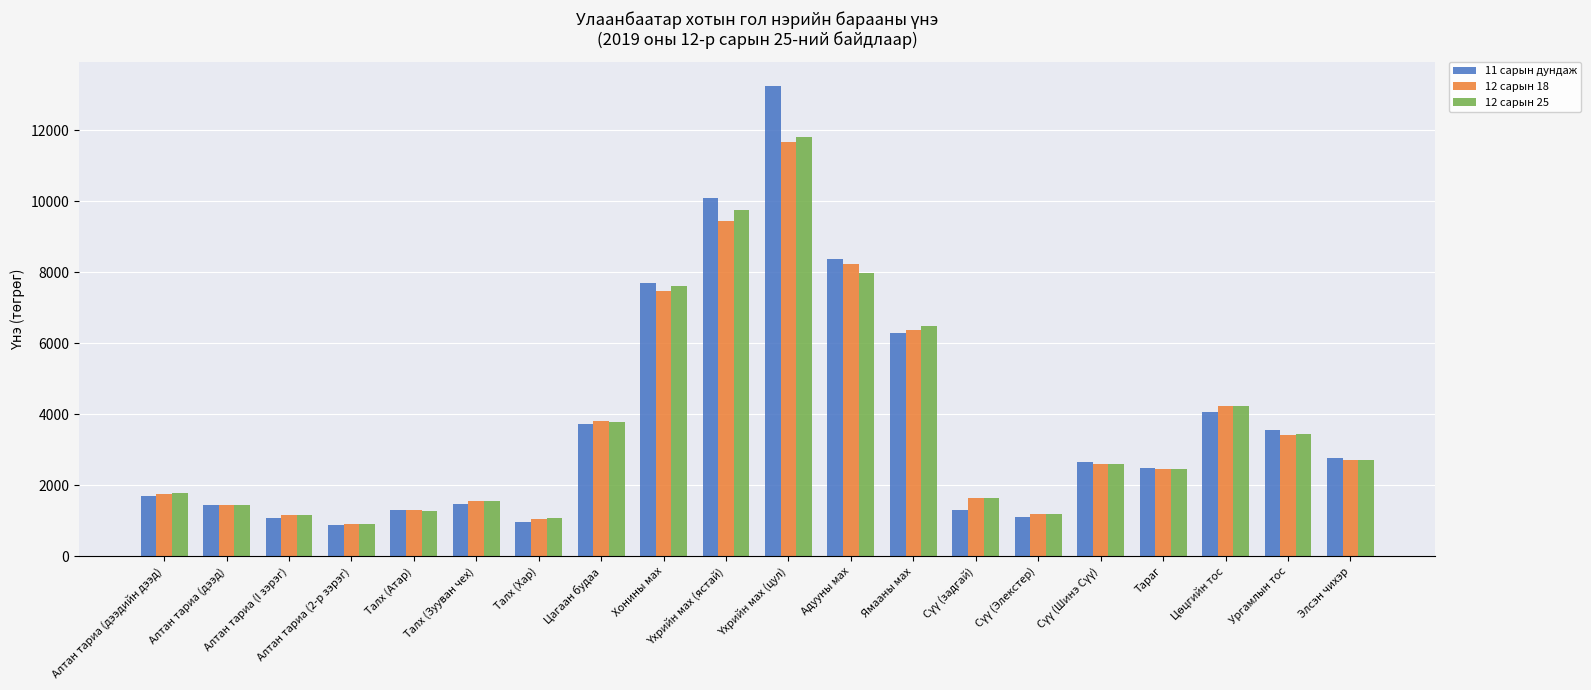

Which series has the widest spread of values?

11 сарын дундаж